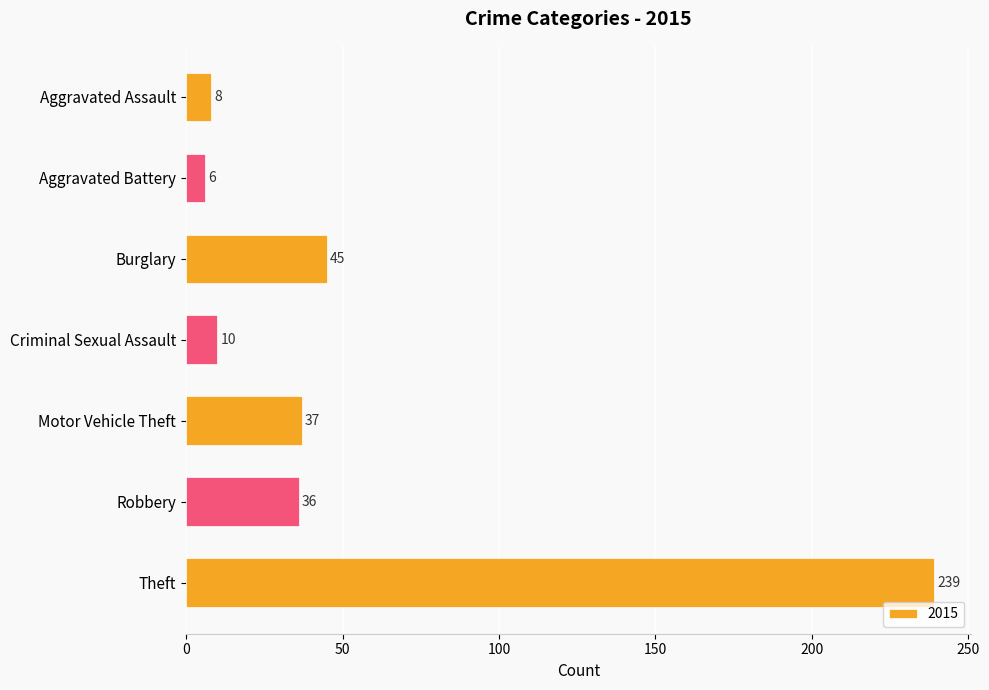

What is the sum of the values at Robbery and Motor Vehicle Theft?

73